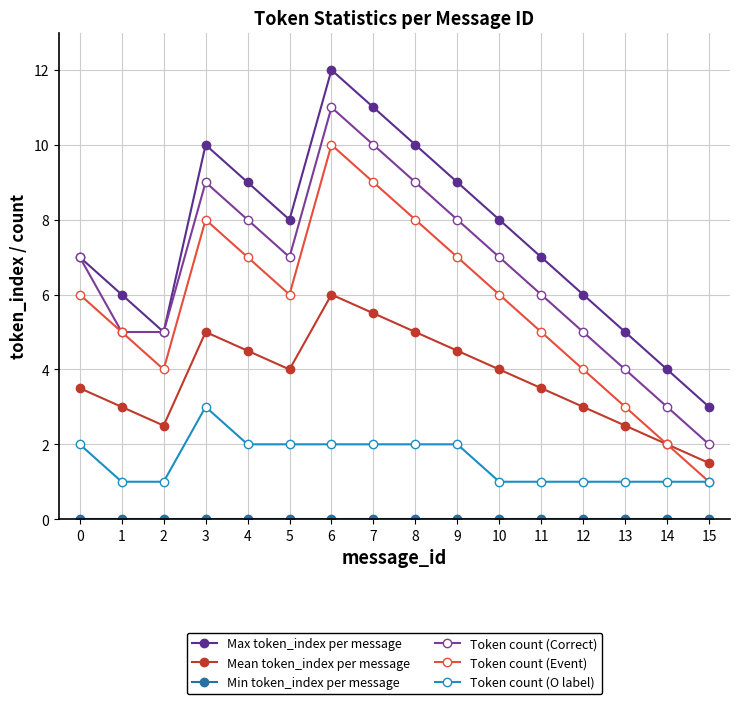

What is the difference between the Max token_index per message values at 12 and 5?

2.0